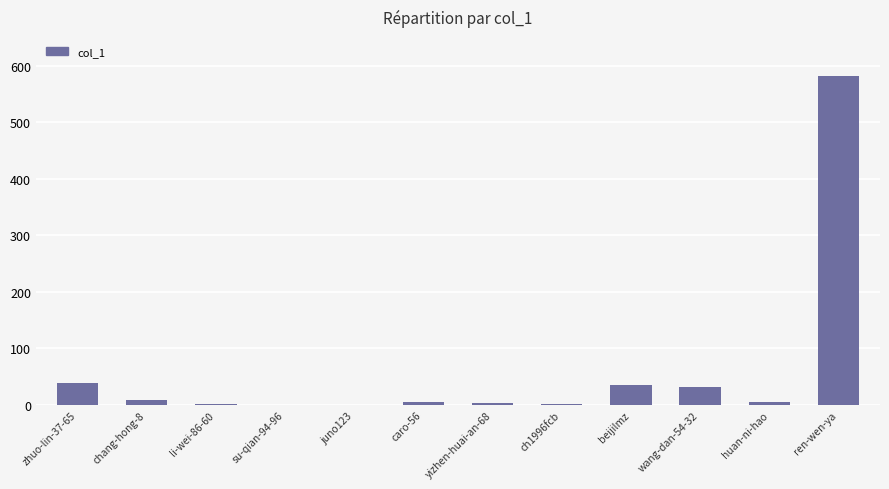

The chart shows a value of 5 at huan-ni-hao. True or false?

True